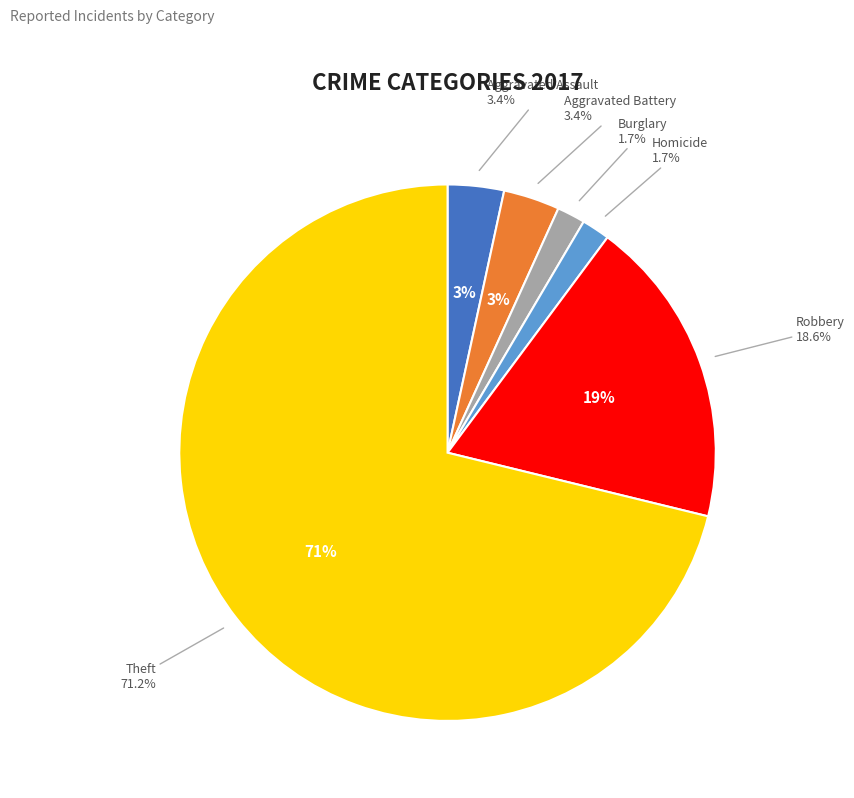

Do Aggravated Battery and Theft together represent more than half of the pie?

Yes